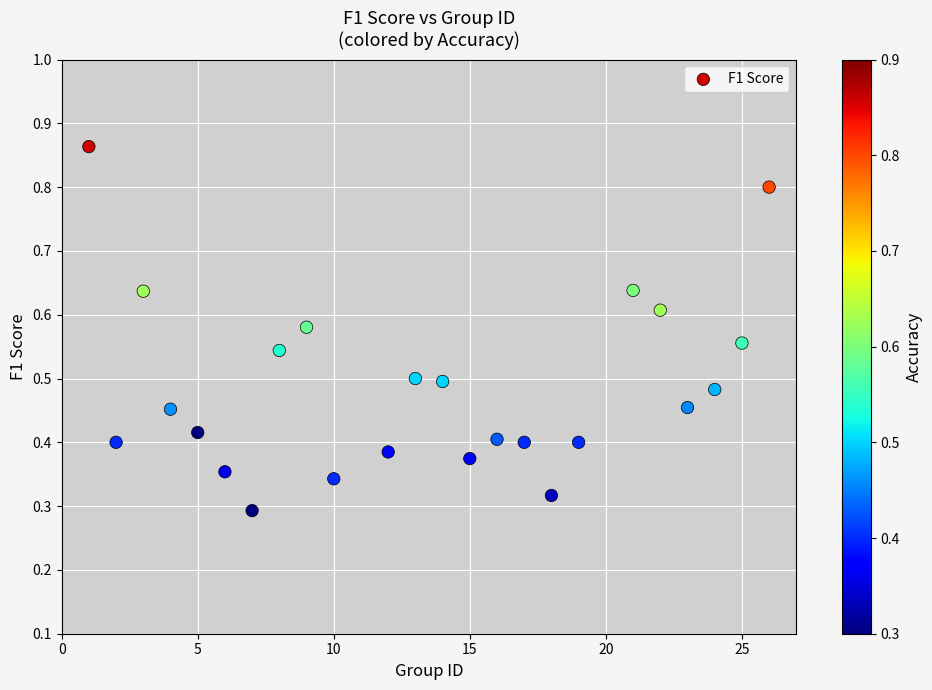

What is the range of X values (max minus min)?

25.0